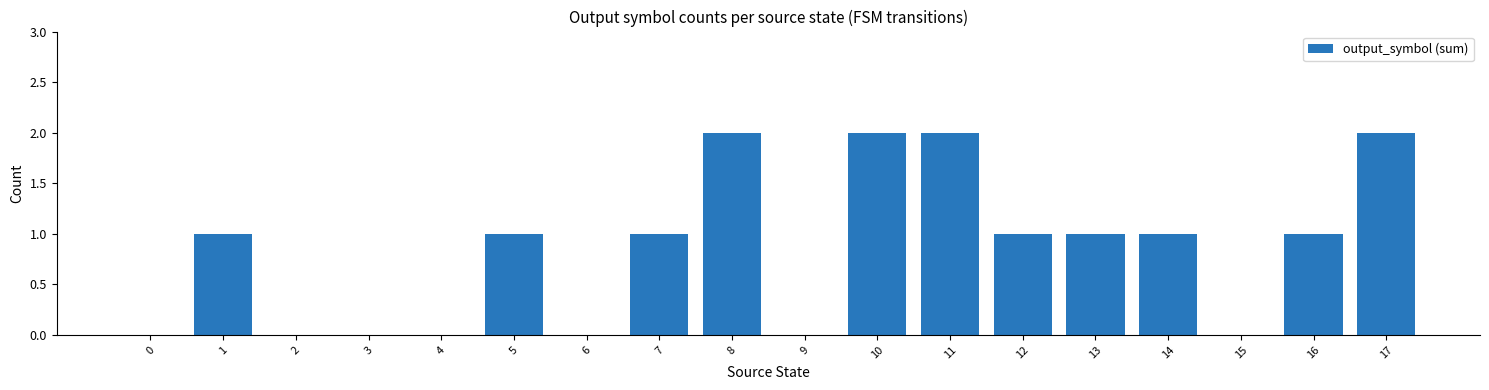

The value at 2 is 0. True or false?

True